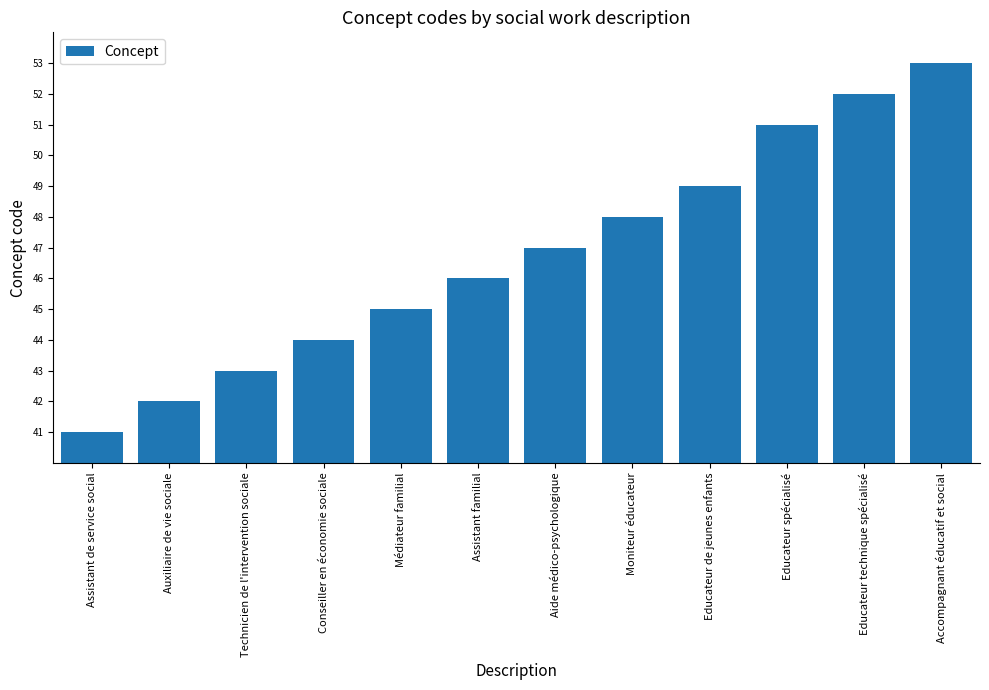

True or false: the data shows 81 at Accompagnant éducatif et social.

False